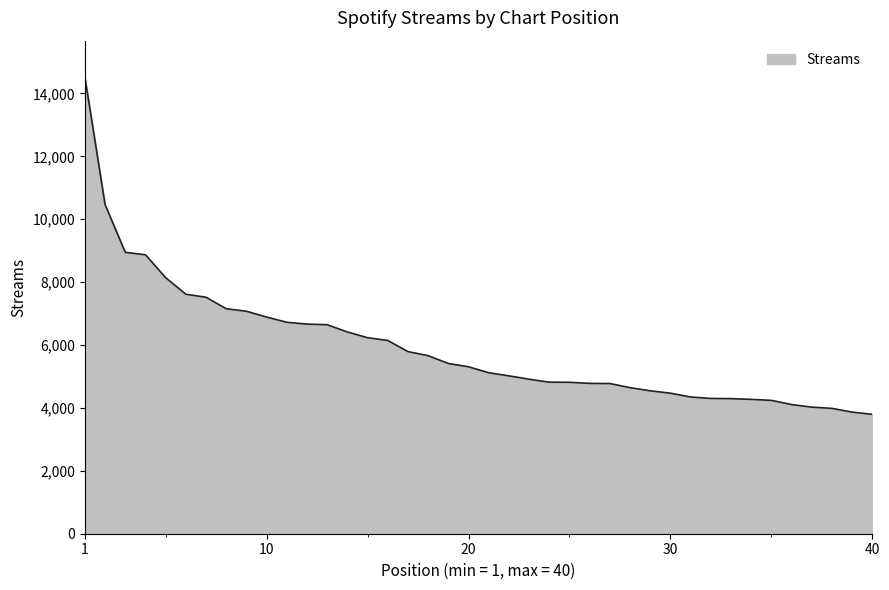

What is the smallest value displayed?

3797